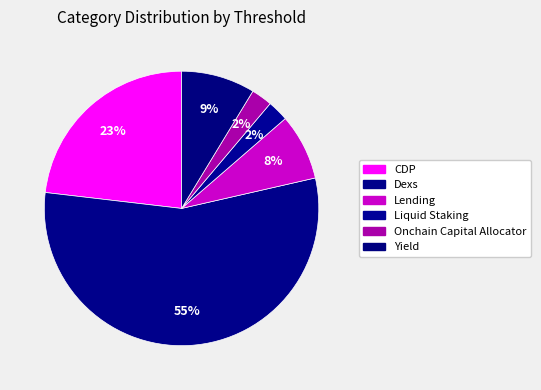

How many segments does this pie chart have?

6